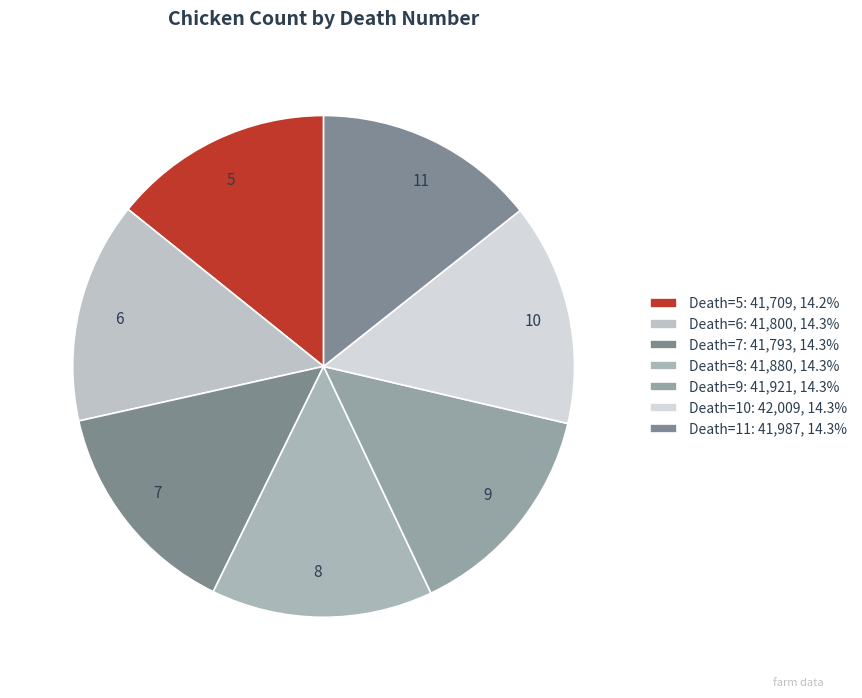

Does any single category account for the majority?

No